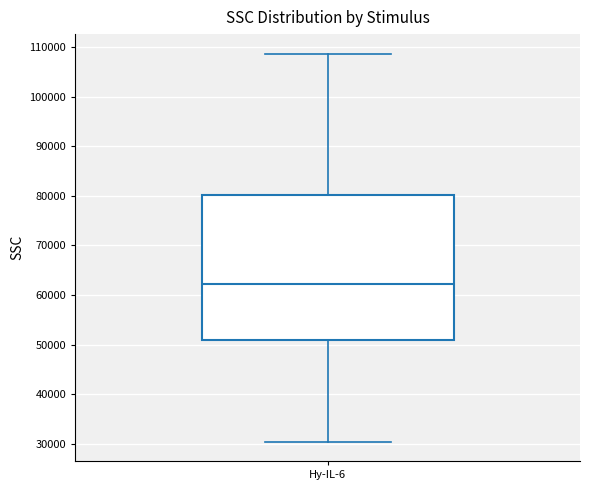

Where is the lower edge of the box for Hy-IL-6 on the y-axis? The values are not printed on the chart, so give them approximately, as read against the axis.

51000